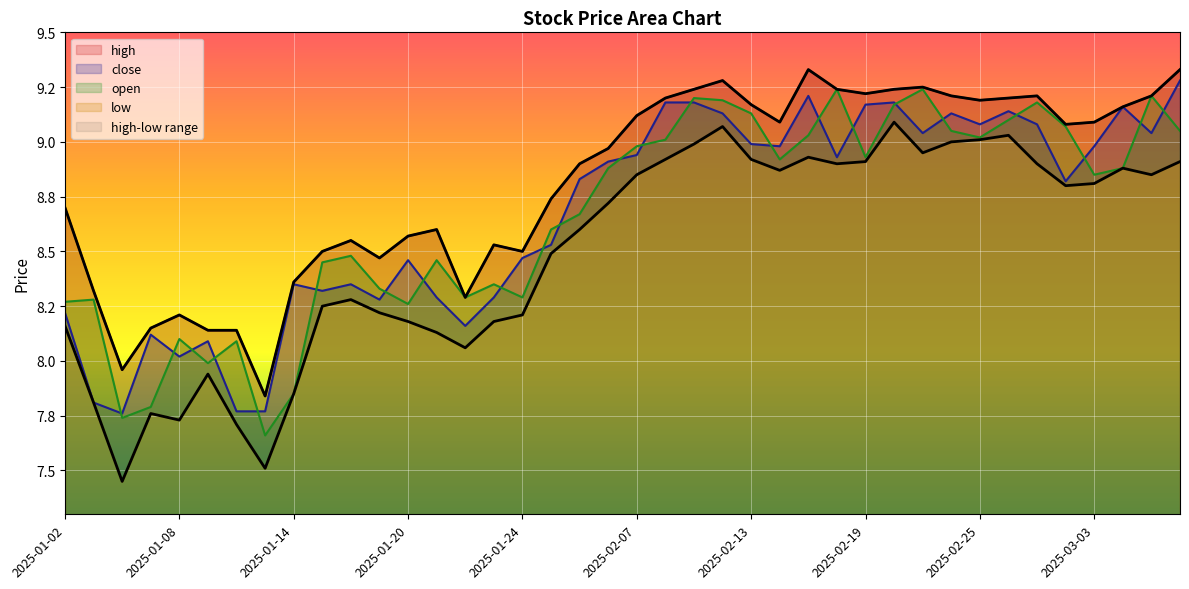

Where is low nearest to the value 8?

2025-01-09